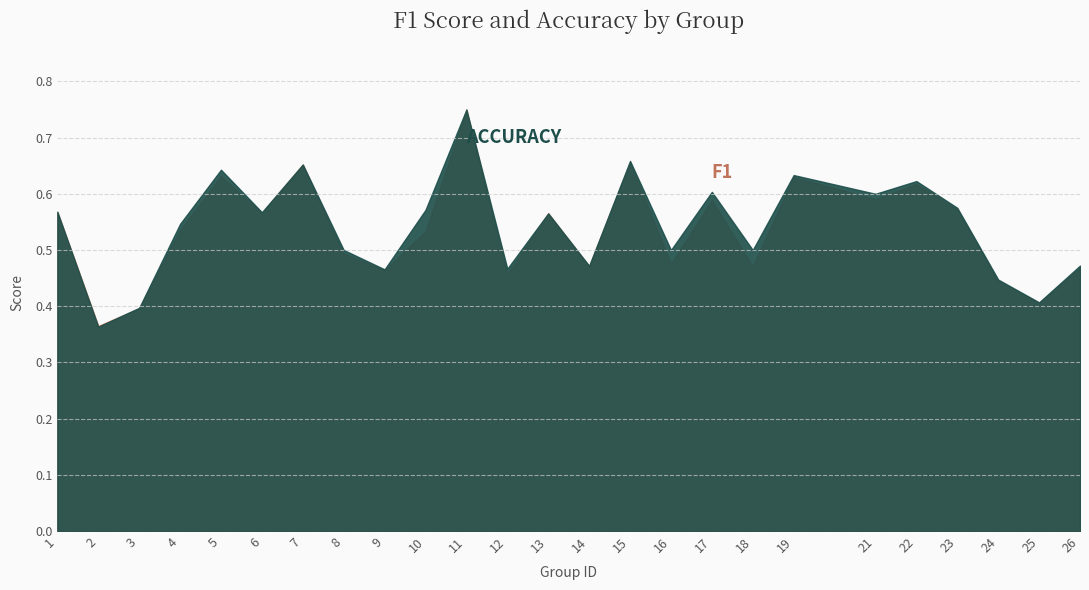

Reading left to right, transcribe all the data shown in this chart.

f1: 0.6	0.4	0.4	0.5	0.6	0.6	0.7	0.5	0.5	0.5	0.8	0.5	0.6	0.5	0.7	0.5	0.6	0.5	0.6	0.6	0.6	0.6	0.4	0.4	0.5
accuracy: 0.6	0.4	0.4	0.5	0.6	0.6	0.7	0.5	0.5	0.6	0.8	0.5	0.6	0.5	0.7	0.5	0.6	0.5	0.6	0.6	0.6	0.6	0.4	0.4	0.5